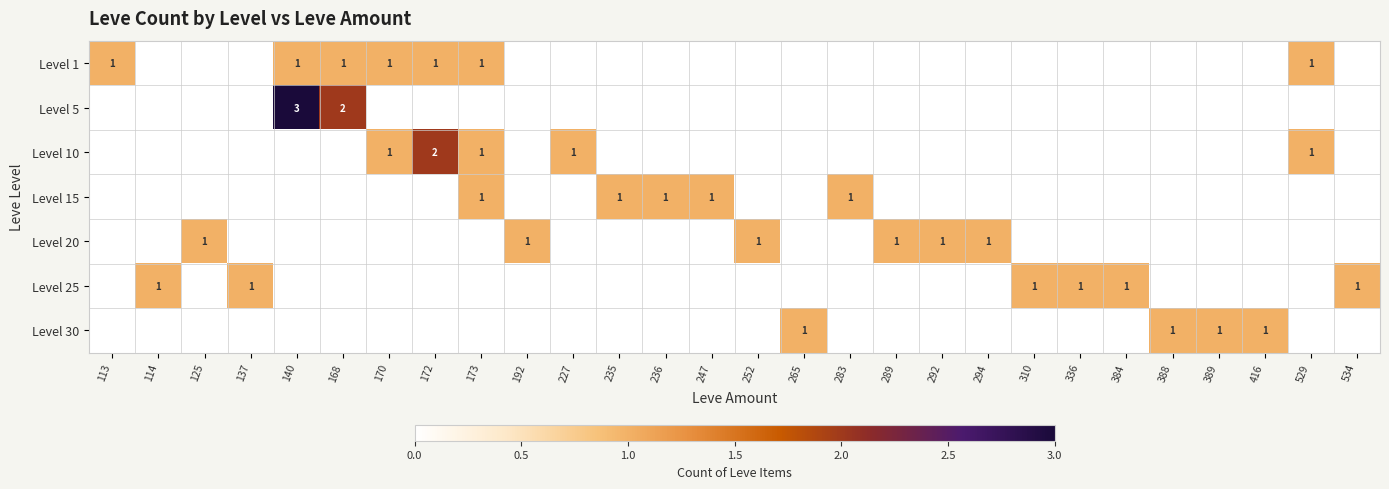

What is the greatest value displayed?

3